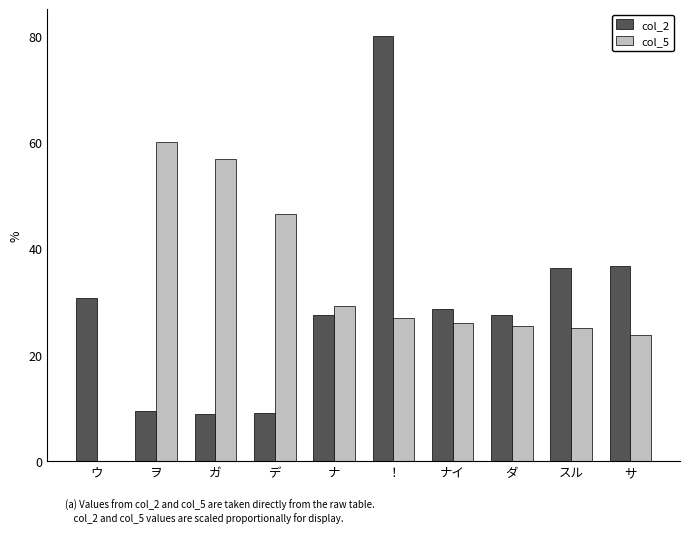

What is the total value across all series at ナ?

56.8